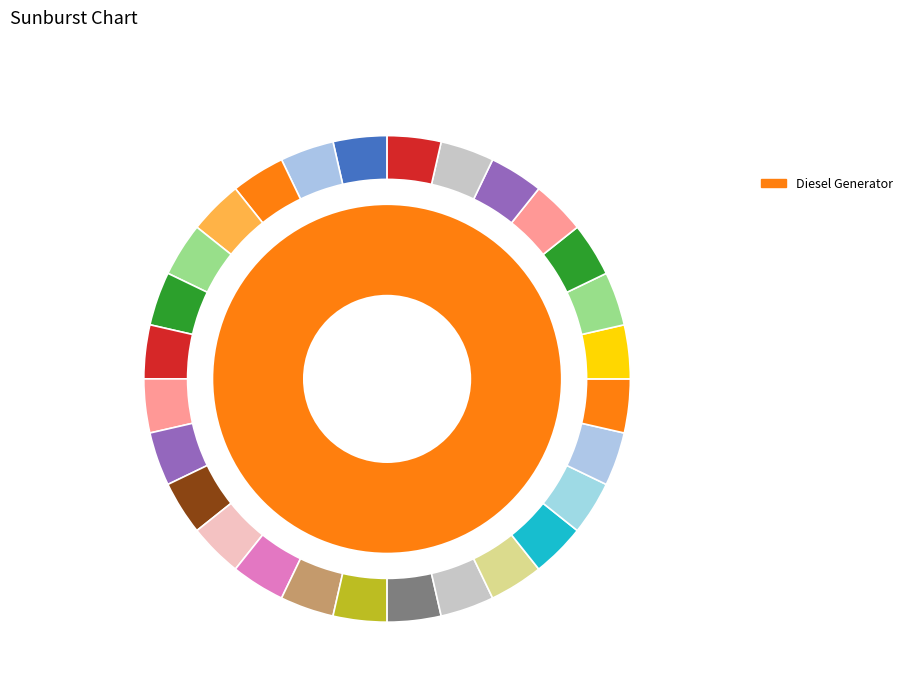

Is there a majority slice in this chart?

Yes